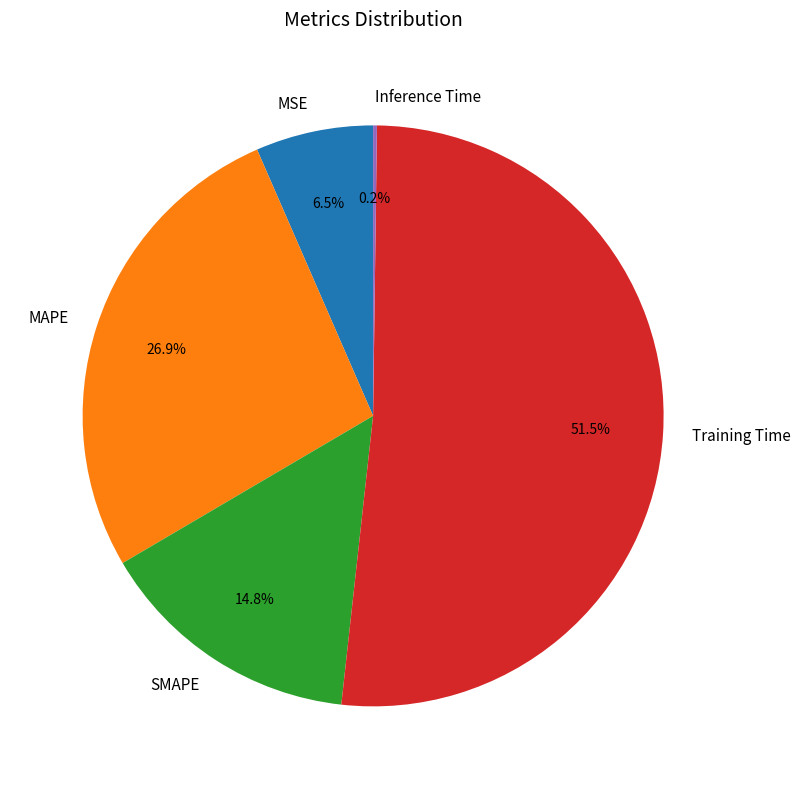

Which category accounts for the majority?

Training Time